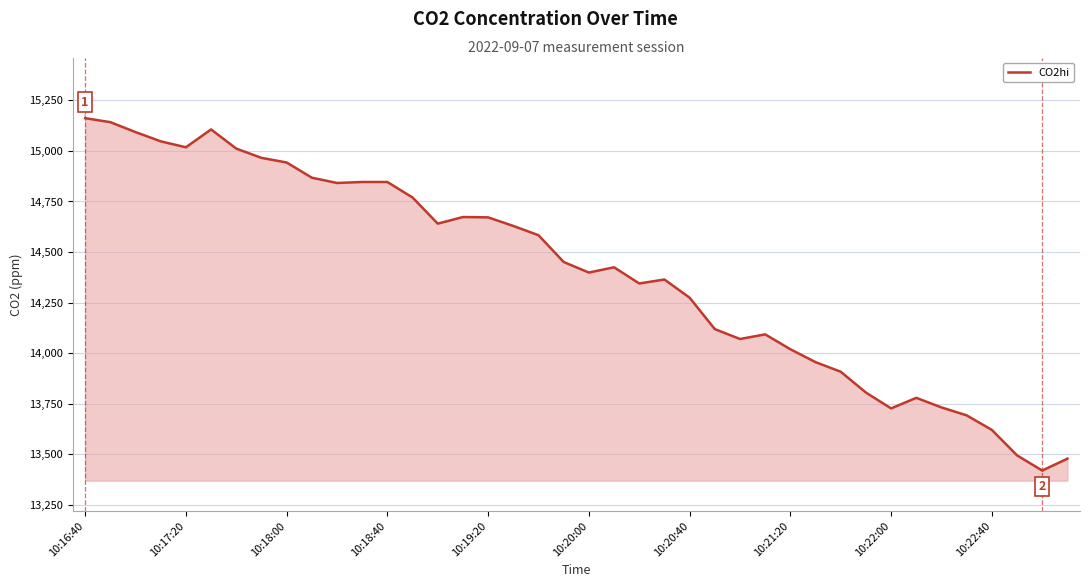

What is the difference between the maximum and minimum values?

1743.4